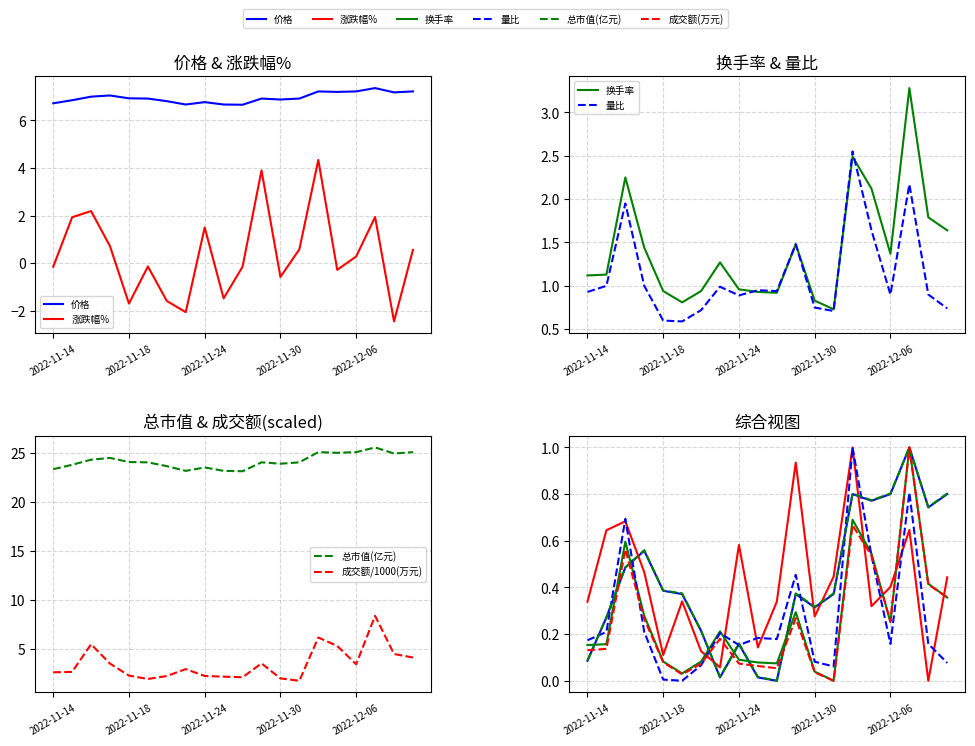

Where is the first local maximum for 涨跌幅%?

2022-11-16